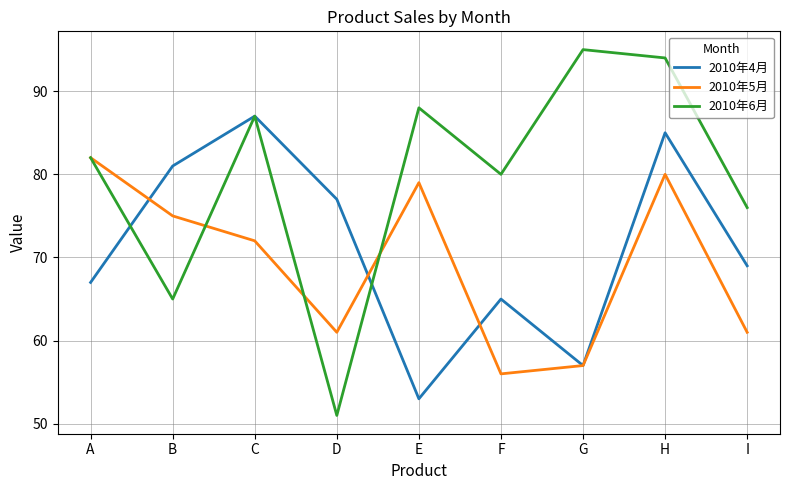

How many lines are shown in the chart?

3